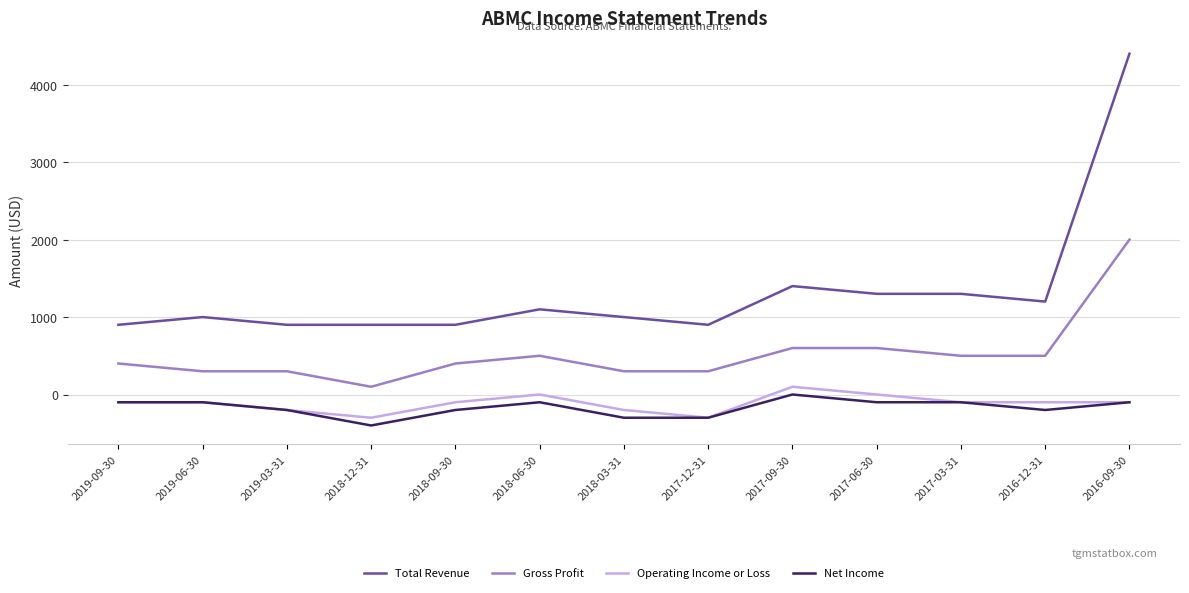

True or false: Total Revenue has more than 2 points higher than both neighbors.

True